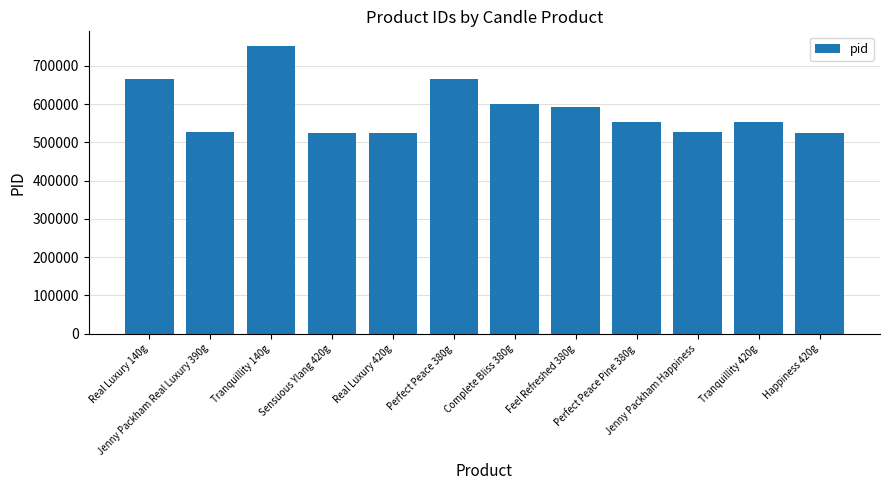

What is the difference between the values at Complete Bliss 380g and Perfect Peace Pine 380g?

47539